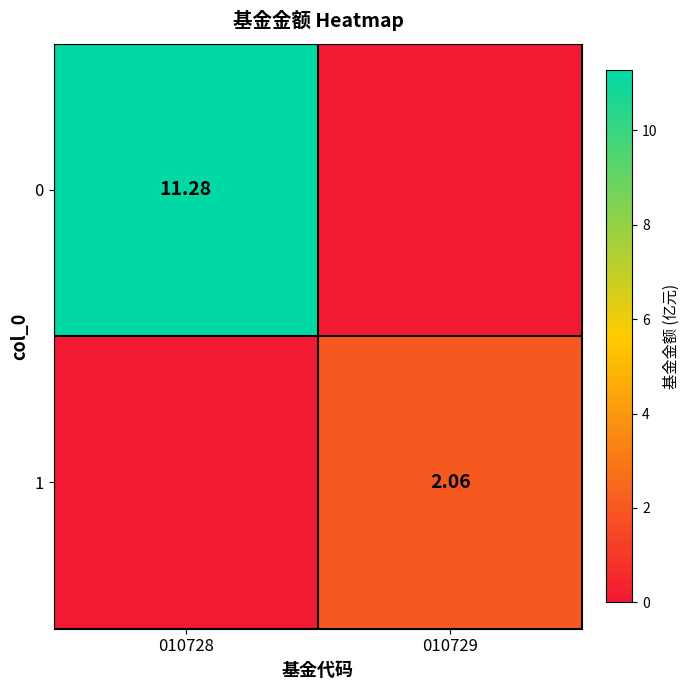

The 0 series shows 0.0 at 010729. True or false?

True